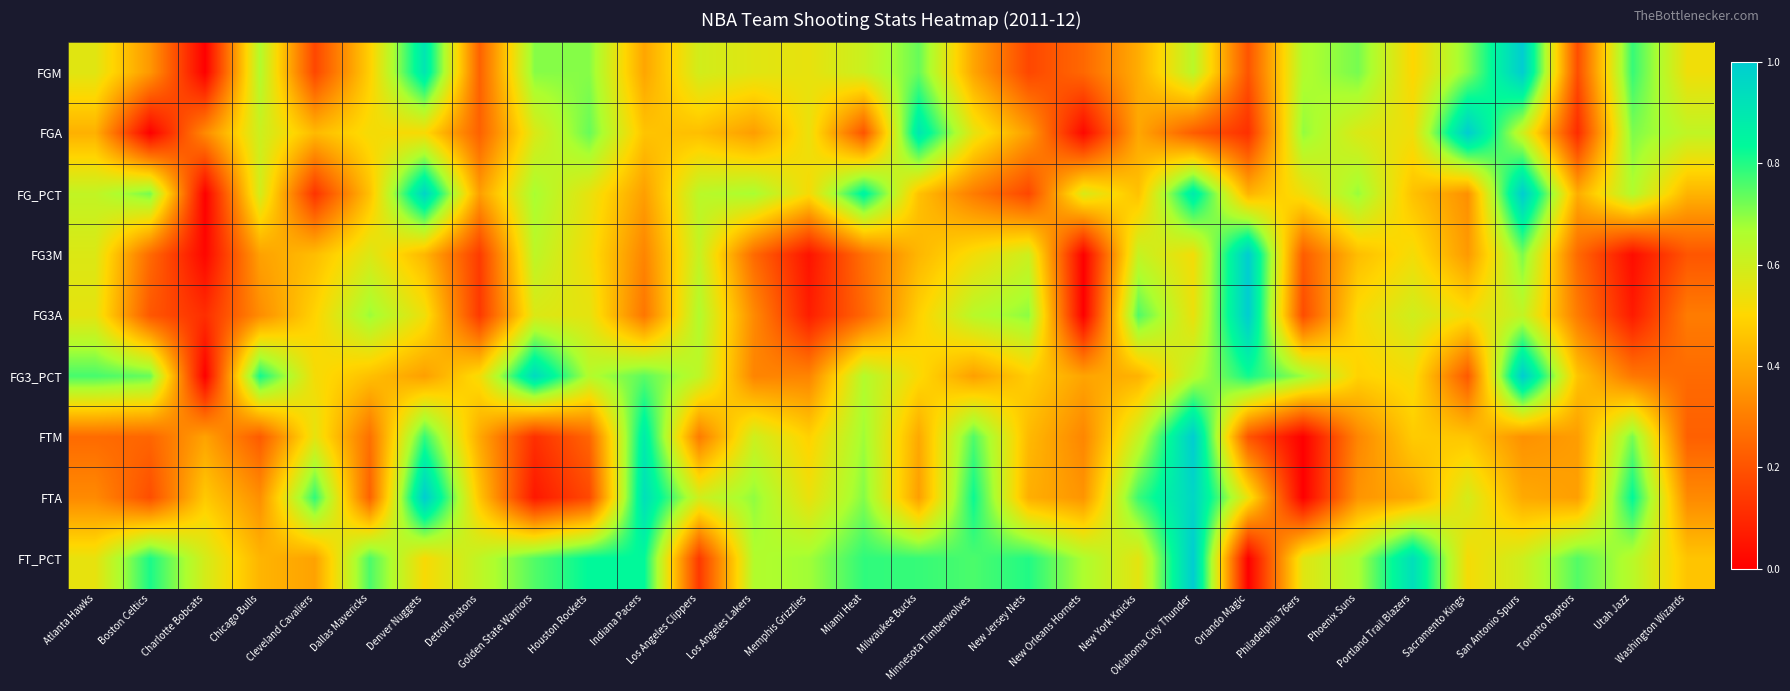

Reading left to right, what are all the values shown in this chart?

FGM: Atlanta Hawks=0.6	Boston Celtics=0.4	Charlotte Bobcats=0.0	Chicago Bulls=0.7	Cleveland Cavaliers=0.2	Dallas Mavericks=0.5	Denver Nuggets=0.9	Detroit Pistons=0.2	Golden State Warriors=0.7	Houston Rockets=0.7	Indiana Pacers=0.4	Los Angeles Clippers=0.6	Los Angeles Lakers=0.6	Memphis Grizzlies=0.5	Miami Heat=0.6	Milwaukee Bucks=0.7	Minnesota Timberwolves=0.4	New Jersey Nets=0.2	New Orleans Hornets=0.2	New York Knicks=0.4	Oklahoma City Thunder=0.6	Orlando Magic=0.2	Philadelphia 76ers=0.7	Phoenix Suns=0.7	Portland Trail Blazers=0.5	Sacramento Kings=0.7	San Antonio Spurs=1.0	Toronto Raptors=0.2	Utah Jazz=0.8	Washington Wizards=0.5
FGA: Atlanta Hawks=0.4	Boston Celtics=0.0	Charlotte Bobcats=0.3	Chicago Bulls=0.6	Cleveland Cavaliers=0.4	Dallas Mavericks=0.5	Denver Nuggets=0.5	Detroit Pistons=0.2	Golden State Warriors=0.6	Houston Rockets=0.7	Indiana Pacers=0.5	Los Angeles Clippers=0.4	Los Angeles Lakers=0.4	Memphis Grizzlies=0.5	Miami Heat=0.2	Milwaukee Bucks=0.9	Minnesota Timberwolves=0.6	New Jersey Nets=0.4	New Orleans Hornets=0.0	New York Knicks=0.4	Oklahoma City Thunder=0.2	Orlando Magic=0.1	Philadelphia 76ers=0.7	Phoenix Suns=0.6	Portland Trail Blazers=0.5	Sacramento Kings=1.0	San Antonio Spurs=0.6	Toronto Raptors=0.1	Utah Jazz=0.7	Washington Wizards=0.6
FG_PCT: Atlanta Hawks=0.6	Boston Celtics=0.7	Charlotte Bobcats=0.0	Chicago Bulls=0.6	Cleveland Cavaliers=0.1	Dallas Mavericks=0.5	Denver Nuggets=1.0	Detroit Pistons=0.4	Golden State Warriors=0.7	Houston Rockets=0.5	Indiana Pacers=0.4	Los Angeles Clippers=0.6	Los Angeles Lakers=0.7	Memphis Grizzlies=0.5	Miami Heat=0.9	Milwaukee Bucks=0.5	Minnesota Timberwolves=0.3	New Jersey Nets=0.2	New Orleans Hornets=0.6	New York Knicks=0.5	Oklahoma City Thunder=0.9	Orlando Magic=0.4	Philadelphia 76ers=0.5	Phoenix Suns=0.7	Portland Trail Blazers=0.5	Sacramento Kings=0.3	San Antonio Spurs=1.0	Toronto Raptors=0.4	Utah Jazz=0.7	Washington Wizards=0.4
FG3M: Atlanta Hawks=0.6	Boston Celtics=0.3	Charlotte Bobcats=0.0	Chicago Bulls=0.4	Cleveland Cavaliers=0.4	Dallas Mavericks=0.6	Denver Nuggets=0.4	Detroit Pistons=0.1	Golden State Warriors=0.6	Houston Rockets=0.5	Indiana Pacers=0.3	Los Angeles Clippers=0.6	Los Angeles Lakers=0.3	Memphis Grizzlies=0.0	Miami Heat=0.3	Milwaukee Bucks=0.4	Minnesota Timberwolves=0.5	New Jersey Nets=0.6	New Orleans Hornets=0.0	New York Knicks=0.6	Oklahoma City Thunder=0.5	Orlando Magic=1.0	Philadelphia 76ers=0.2	Phoenix Suns=0.4	Portland Trail Blazers=0.5	Sacramento Kings=0.4	San Antonio Spurs=0.7	Toronto Raptors=0.3	Utah Jazz=0.0	Washington Wizards=0.2
FG3A: Atlanta Hawks=0.6	Boston Celtics=0.2	Charlotte Bobcats=0.1	Chicago Bulls=0.3	Cleveland Cavaliers=0.5	Dallas Mavericks=0.7	Denver Nuggets=0.5	Detroit Pistons=0.1	Golden State Warriors=0.6	Houston Rockets=0.6	Indiana Pacers=0.3	Los Angeles Clippers=0.7	Los Angeles Lakers=0.3	Memphis Grizzlies=0.1	Miami Heat=0.2	Milwaukee Bucks=0.5	Minnesota Timberwolves=0.6	New Jersey Nets=0.7	New Orleans Hornets=0.0	New York Knicks=0.8	Oklahoma City Thunder=0.5	Orlando Magic=1.0	Philadelphia 76ers=0.2	Phoenix Suns=0.5	Portland Trail Blazers=0.6	Sacramento Kings=0.5	San Antonio Spurs=0.6	Toronto Raptors=0.3	Utah Jazz=0.1	Washington Wizards=0.3
FG3_PCT: Atlanta Hawks=0.8	Boston Celtics=0.7	Charlotte Bobcats=0.0	Chicago Bulls=0.8	Cleveland Cavaliers=0.5	Dallas Mavericks=0.4	Denver Nuggets=0.4	Detroit Pistons=0.5	Golden State Warriors=0.9	Houston Rockets=0.7	Indiana Pacers=0.7	Los Angeles Clippers=0.6	Los Angeles Lakers=0.3	Memphis Grizzlies=0.3	Miami Heat=0.7	Milwaukee Bucks=0.5	Minnesota Timberwolves=0.4	New Jersey Nets=0.5	New Orleans Hornets=0.4	New York Knicks=0.4	Oklahoma City Thunder=0.6	Orlando Magic=0.8	Philadelphia 76ers=0.7	Phoenix Suns=0.5	Portland Trail Blazers=0.5	Sacramento Kings=0.2	San Antonio Spurs=1.0	Toronto Raptors=0.5	Utah Jazz=0.3	Washington Wizards=0.3
FTM: Atlanta Hawks=0.3	Boston Celtics=0.2	Charlotte Bobcats=0.4	Chicago Bulls=0.2	Cleveland Cavaliers=0.6	Dallas Mavericks=0.3	Denver Nuggets=0.8	Detroit Pistons=0.4	Golden State Warriors=0.1	Houston Rockets=0.2	Indiana Pacers=0.9	Los Angeles Clippers=0.3	Los Angeles Lakers=0.6	Memphis Grizzlies=0.5	Miami Heat=0.7	Milwaukee Bucks=0.4	Minnesota Timberwolves=0.8	New Jersey Nets=0.4	New Orleans Hornets=0.3	New York Knicks=0.6	Oklahoma City Thunder=1.0	Orlando Magic=0.2	Philadelphia 76ers=0.0	Phoenix Suns=0.3	Portland Trail Blazers=0.5	Sacramento Kings=0.5	San Antonio Spurs=0.3	Toronto Raptors=0.4	Utah Jazz=0.7	Washington Wizards=0.2
FTA: Atlanta Hawks=0.3	Boston Celtics=0.2	Charlotte Bobcats=0.5	Chicago Bulls=0.3	Cleveland Cavaliers=0.8	Dallas Mavericks=0.2	Denver Nuggets=1.0	Detroit Pistons=0.5	Golden State Warriors=0.1	Houston Rockets=0.2	Indiana Pacers=0.9	Los Angeles Clippers=0.6	Los Angeles Lakers=0.7	Memphis Grizzlies=0.5	Miami Heat=0.7	Milwaukee Bucks=0.4	Minnesota Timberwolves=0.8	New Jersey Nets=0.4	New Orleans Hornets=0.4	New York Knicks=0.8	Oklahoma City Thunder=1.0	Orlando Magic=0.5	Philadelphia 76ers=0.0	Phoenix Suns=0.4	Portland Trail Blazers=0.4	Sacramento Kings=0.6	San Antonio Spurs=0.4	Toronto Raptors=0.4	Utah Jazz=0.8	Washington Wizards=0.3
FT_PCT: Atlanta Hawks=0.5	Boston Celtics=0.8	Charlotte Bobcats=0.6	Chicago Bulls=0.4	Cleveland Cavaliers=0.4	Dallas Mavericks=0.8	Denver Nuggets=0.5	Detroit Pistons=0.6	Golden State Warriors=0.8	Houston Rockets=0.8	Indiana Pacers=0.8	Los Angeles Clippers=0.1	Los Angeles Lakers=0.7	Memphis Grizzlies=0.7	Miami Heat=0.8	Milwaukee Bucks=0.8	Minnesota Timberwolves=0.8	New Jersey Nets=0.8	New Orleans Hornets=0.7	New York Knicks=0.6	Oklahoma City Thunder=1.0	Orlando Magic=0.0	Philadelphia 76ers=0.6	Phoenix Suns=0.7	Portland Trail Blazers=0.9	Sacramento Kings=0.5	San Antonio Spurs=0.6	Toronto Raptors=0.8	Utah Jazz=0.6	Washington Wizards=0.5